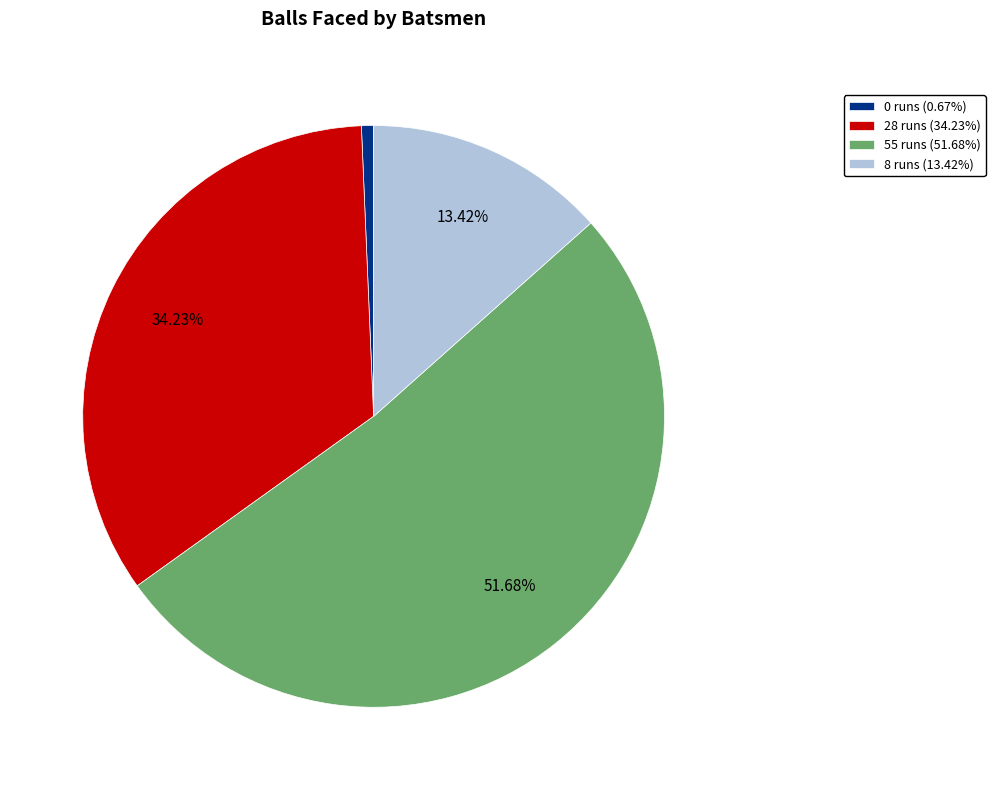

Is 0 runs the majority of the pie?

No